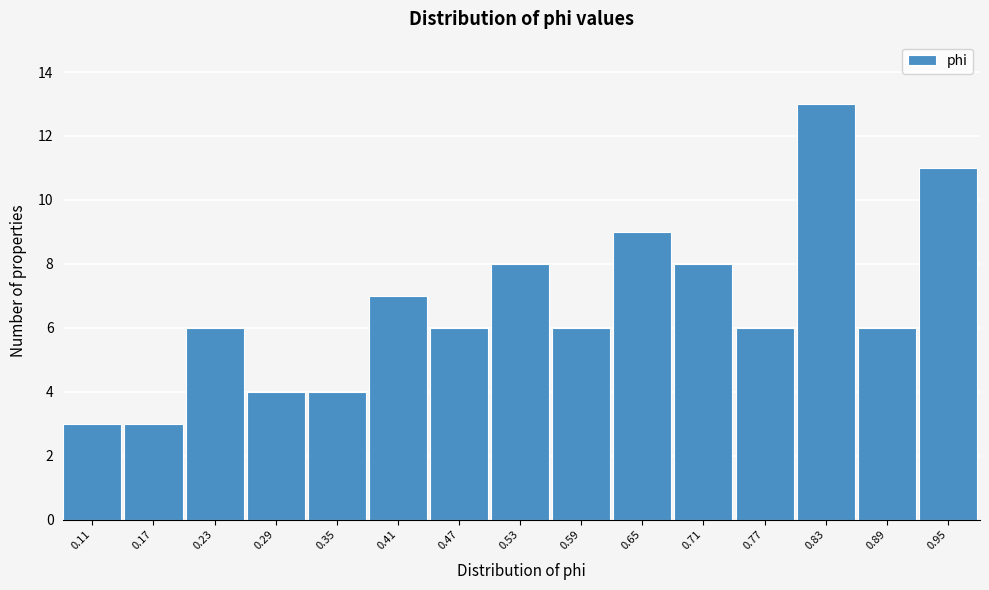

Over which range of the x-axis is the bar tallest?

0.80 to 0.86